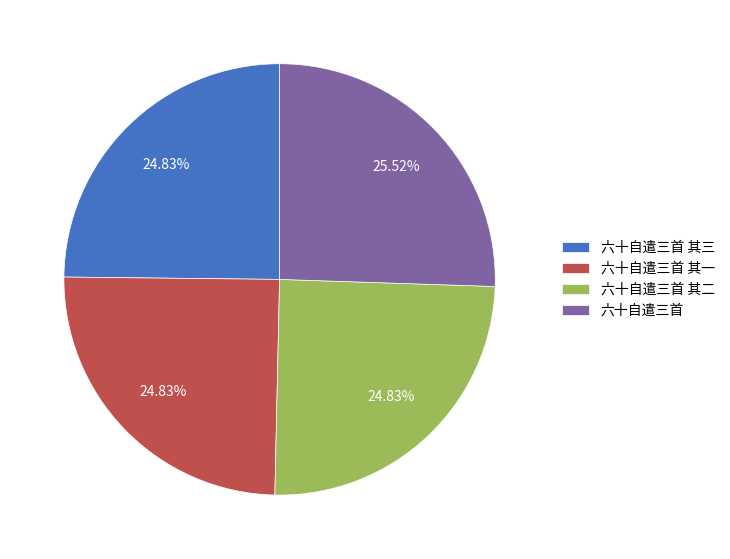

What is the largest slice in the pie chart?

六十自遣三首